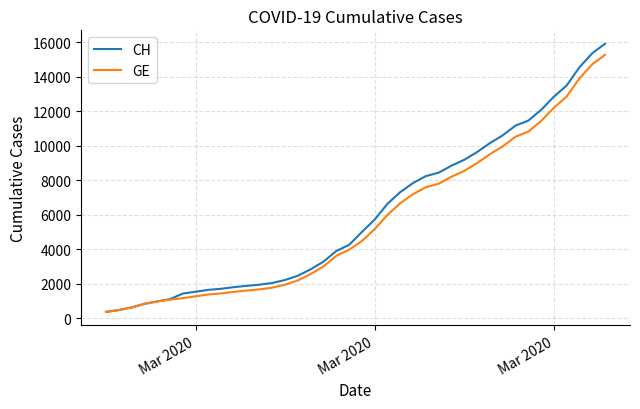

Which series has the widest spread of values?

CH